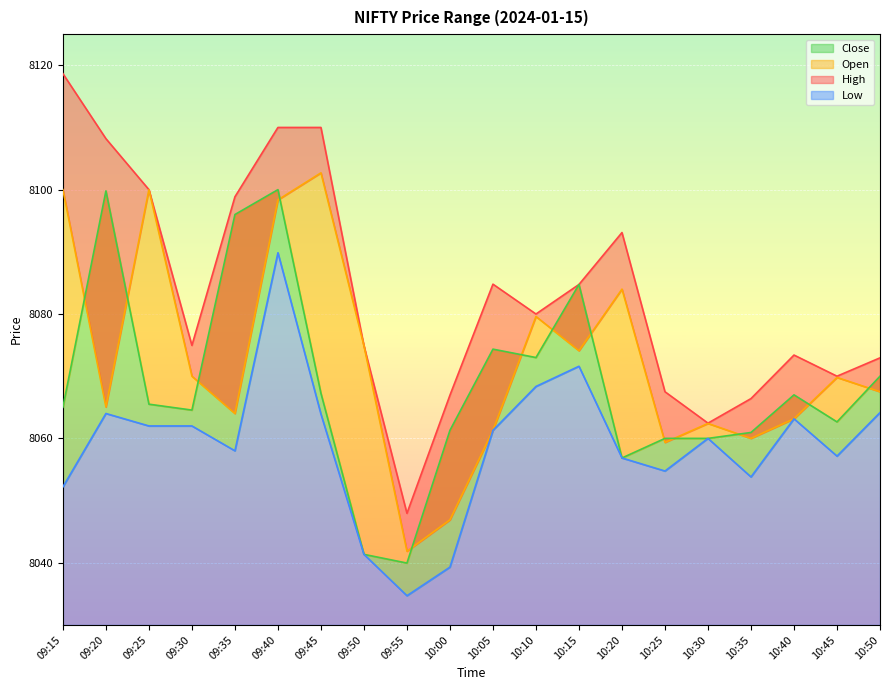

Reading right to left, extract all data points from this chart.

High: 8072.9	8070.0	8073.4	8066.4	8062.4	8067.5	8093.1	8084.8	8080.0	8084.8	8066.9	8047.9	8074.9	8110.0	8110.0	8098.9	8074.9	8100.0	8108.2	8118.6
Open: 8067.5	8069.8	8063.1	8060.0	8062.4	8059.4	8084.0	8074.1	8079.6	8061.3	8046.9	8041.9	8074.9	8102.7	8098.4	8064.0	8070.0	8100.0	8065.1	8100.0
Close: 8070.0	8062.6	8067.0	8060.9	8060.0	8060.0	8056.9	8084.8	8073.0	8074.4	8061.3	8039.9	8041.4	8067.2	8100.0	8096.0	8064.6	8065.5	8099.8	8065.0
Low: 8064.1	8057.1	8063.1	8053.8	8060.0	8054.8	8056.9	8071.6	8068.4	8061.3	8039.3	8034.7	8041.4	8063.9	8089.9	8058.0	8062.0	8062.0	8064.0	8052.2